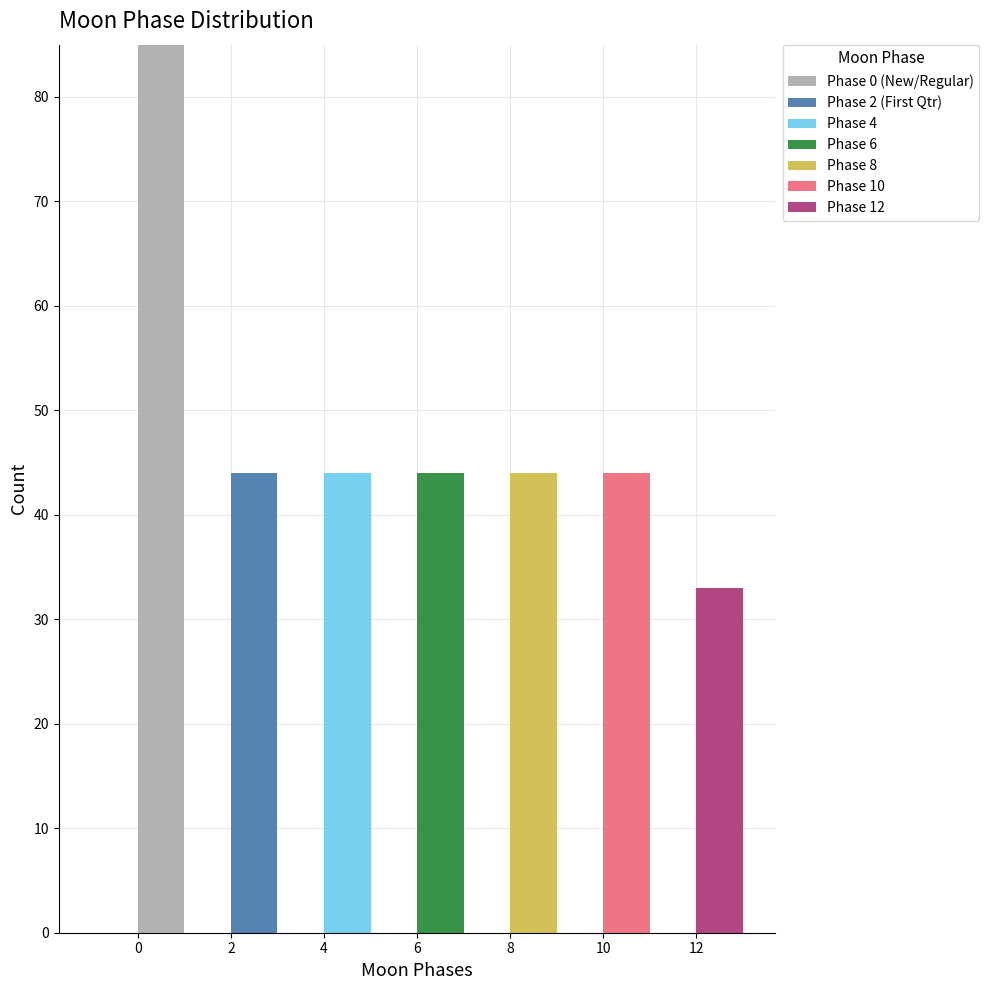

Which range on the x-axis has the tallest stacked bar (by total height)?

0 to 1